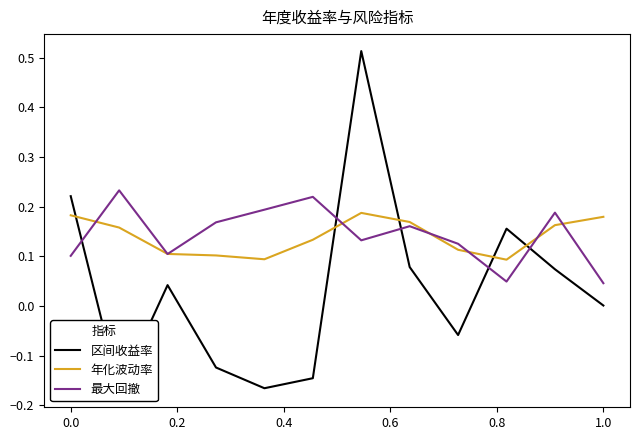

At 1.0, list the series in order from smallest to largest.

区间收益率, 最大回撤, 年化波动率